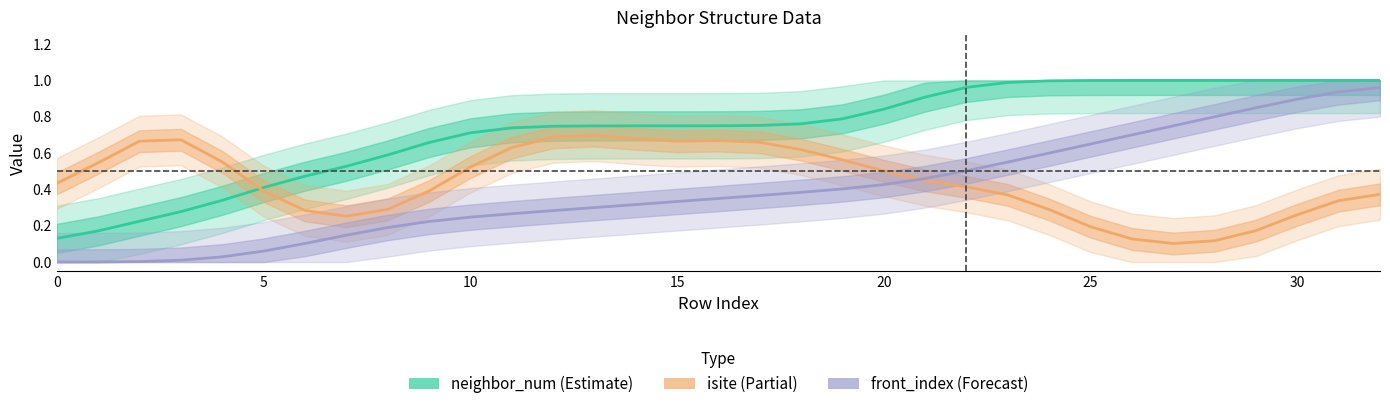

The neighbor_num series shows 0.3 at 35. True or false?

False